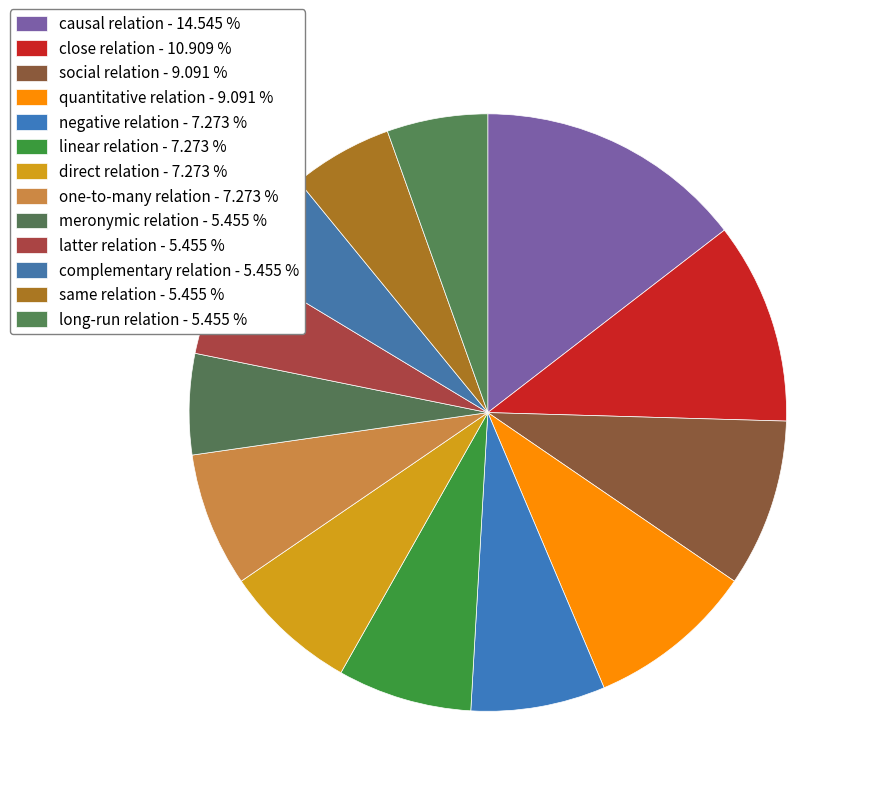

What is the change in value from negative relation to complementary relation?

-1